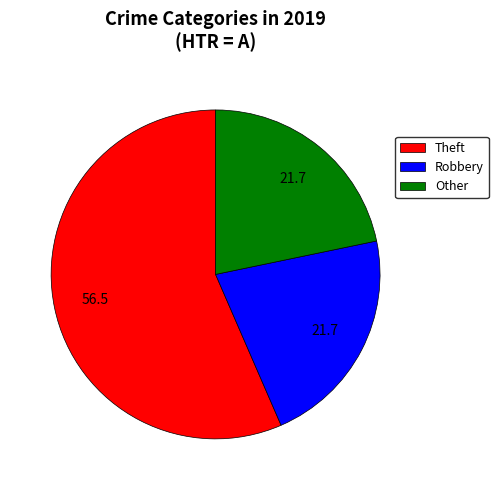

Is there any slice that represents more than half of the pie?

Yes